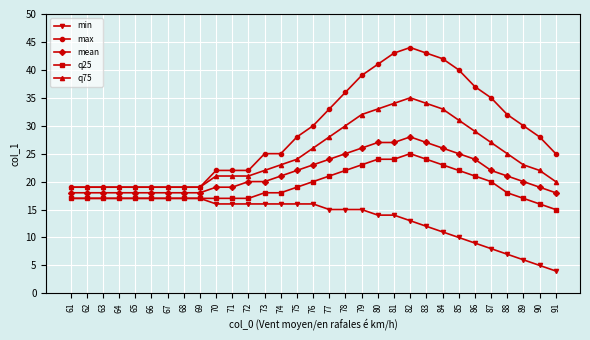

The value of mean at 73 is 20. True or false?

True